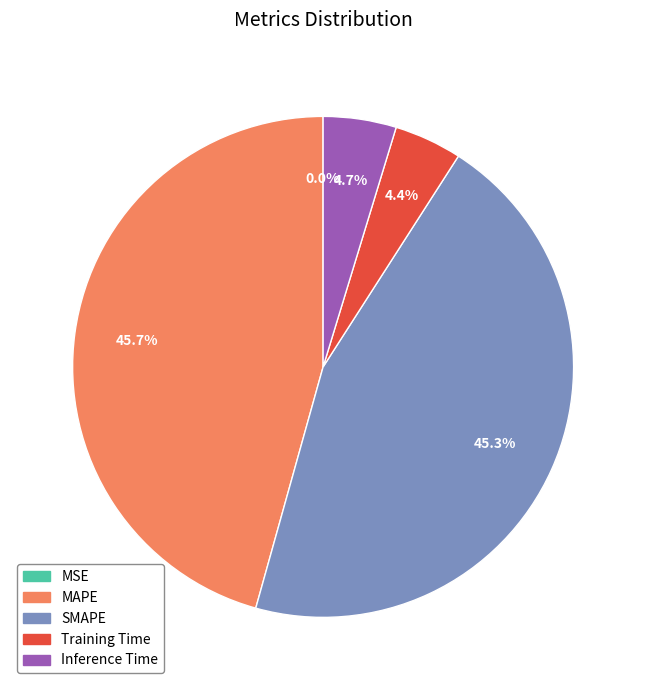

What percentage do Training Time and Inference Time together represent?

9.1%